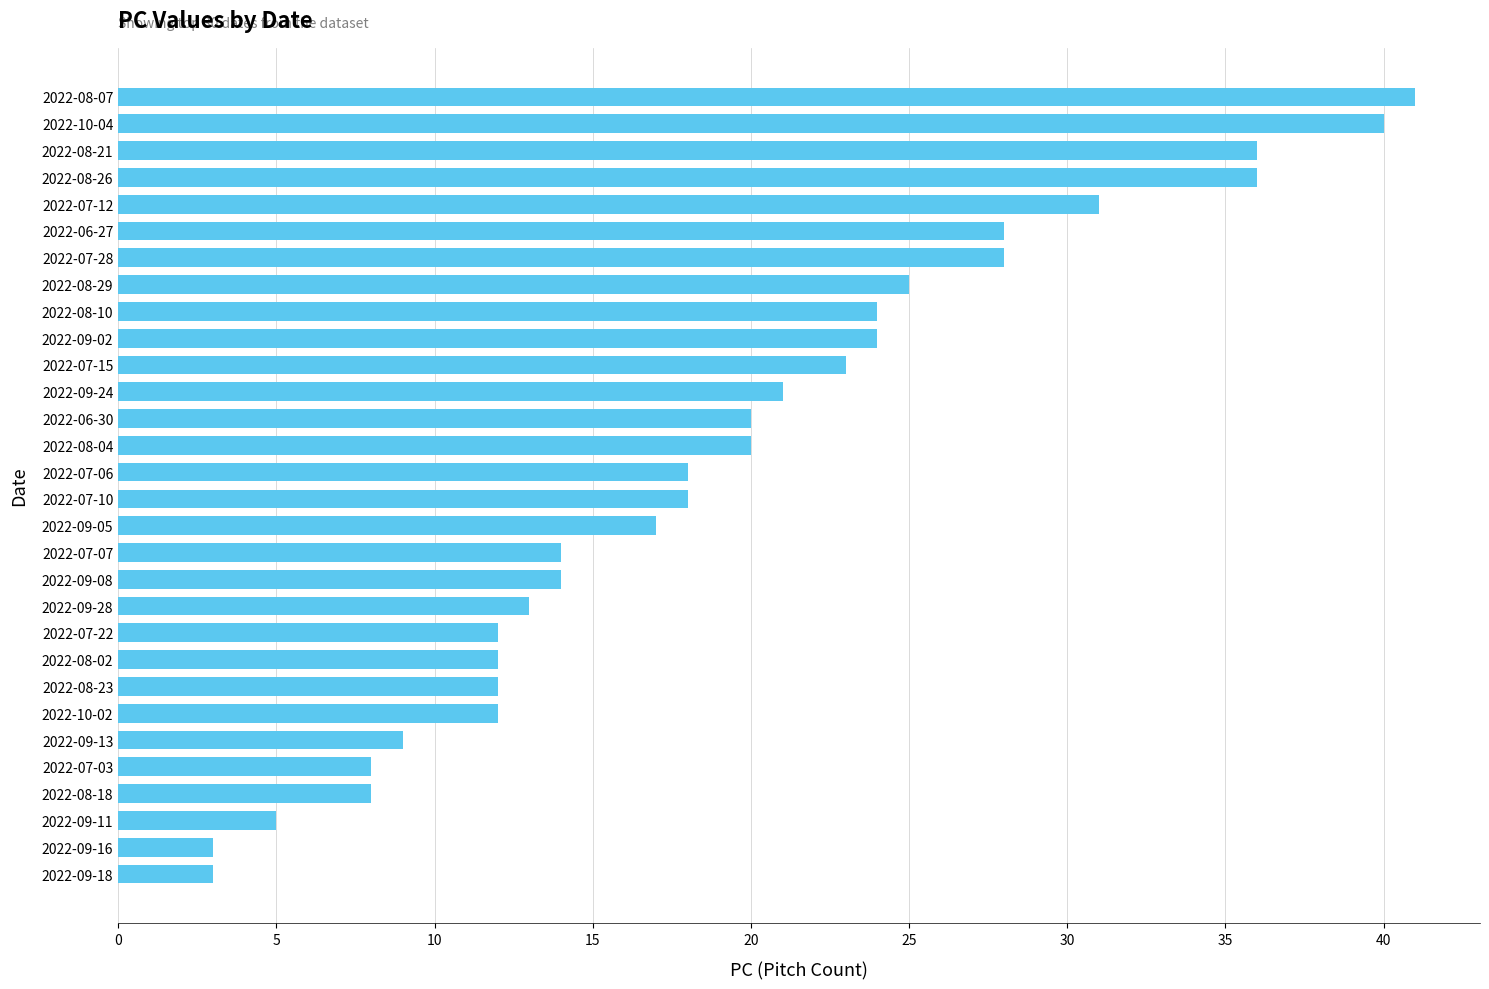

Which has a higher value, 2022-08-02 or 2022-06-27?

2022-06-27